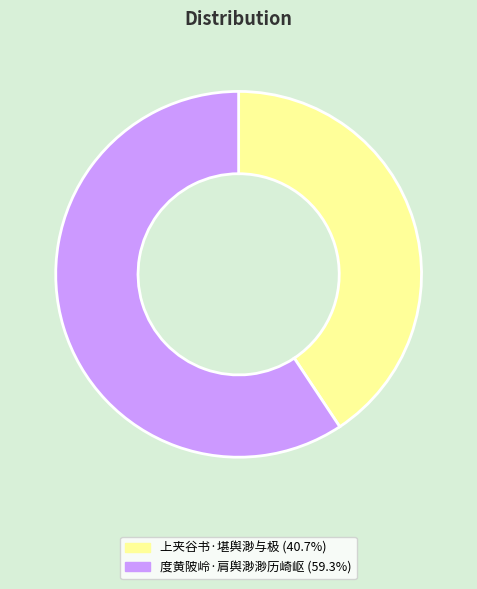

Do 上夹谷书·堪舆渺与极 and 度黄陂岭·肩舆渺渺历崎岖 together represent more than half of the pie?

Yes